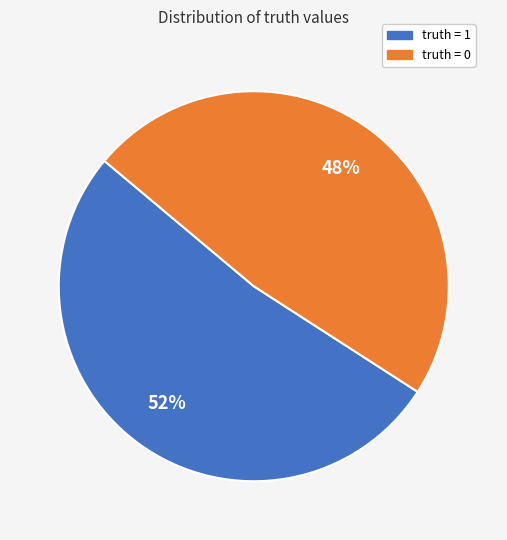

How many segments does this pie chart have?

2